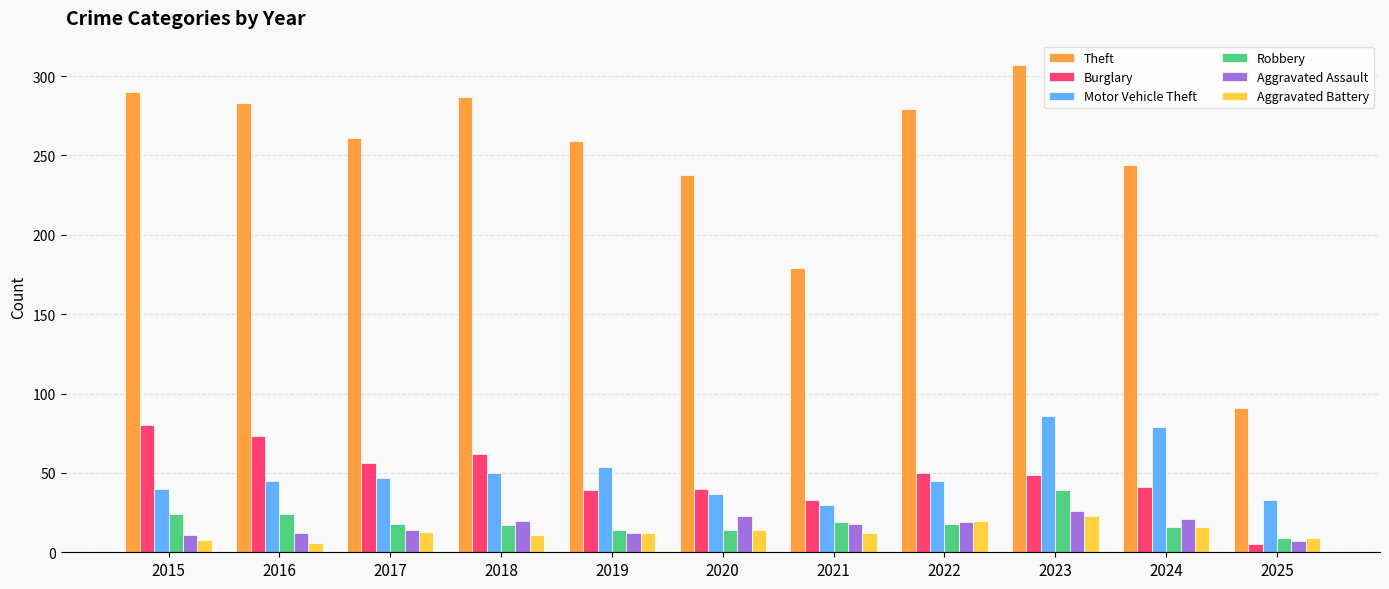

What is the difference between the maximum and second lowest values in the Aggravated Assault series?

15